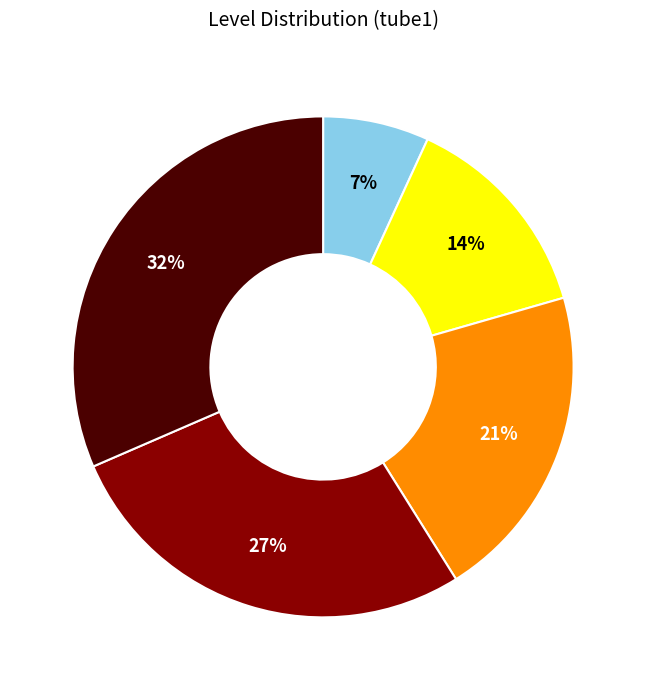

To the nearest percent, what is the difference between the largest and smallest slice percentages?

25%